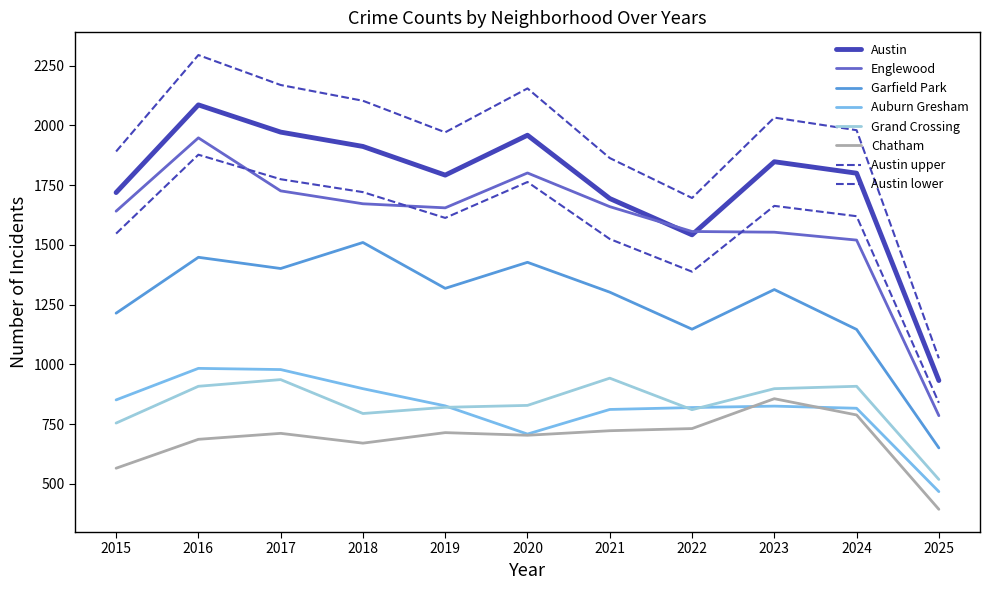

True or false: Englewood and Chatham cross at least once.

False